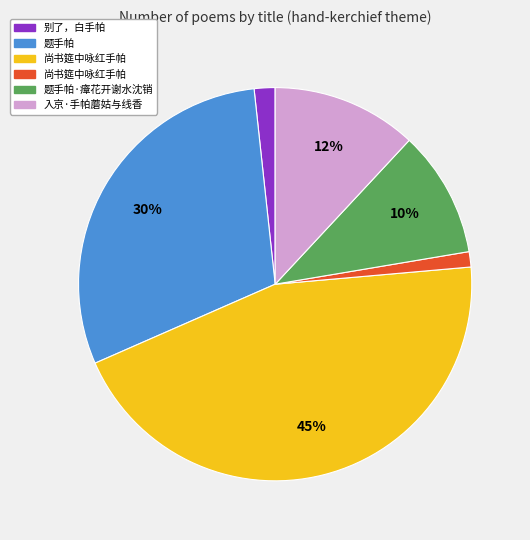

To the nearest percent, what is the difference between the largest and smallest slice percentages?

44%